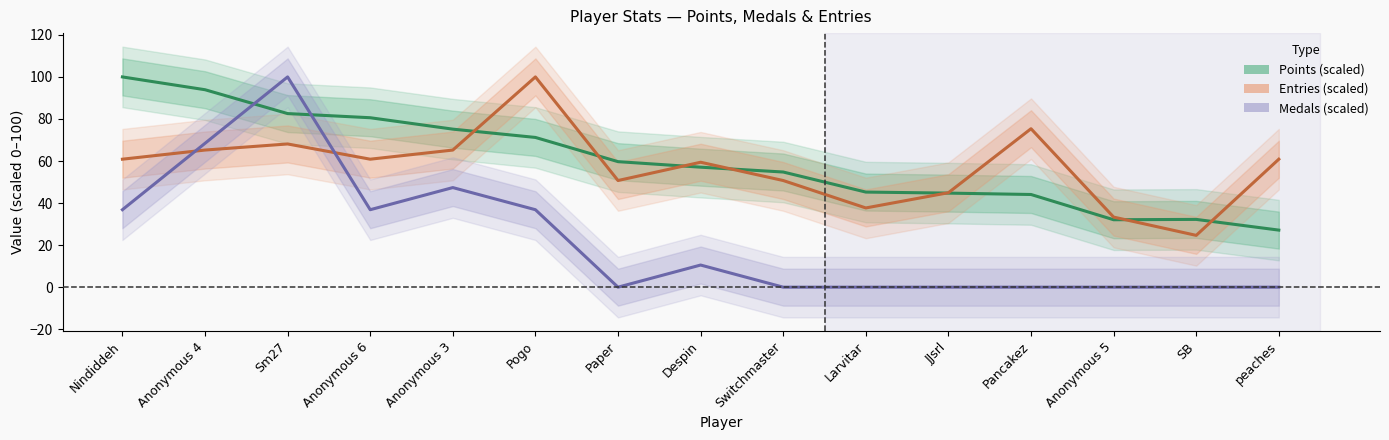

Where is the first local minimum for Points (scaled)?

Anonymous 5